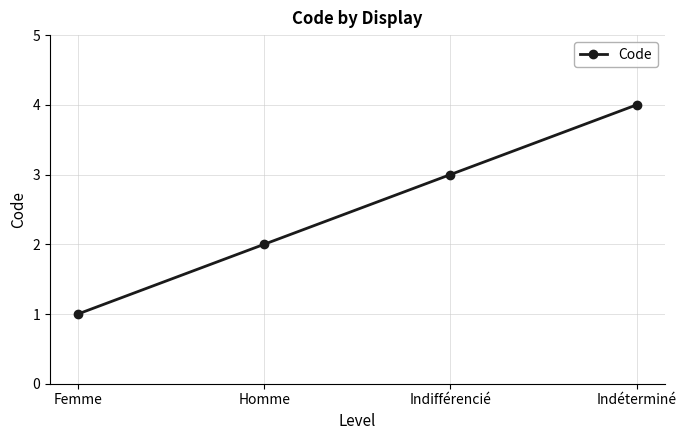

What is the minimum value shown in the chart?

1